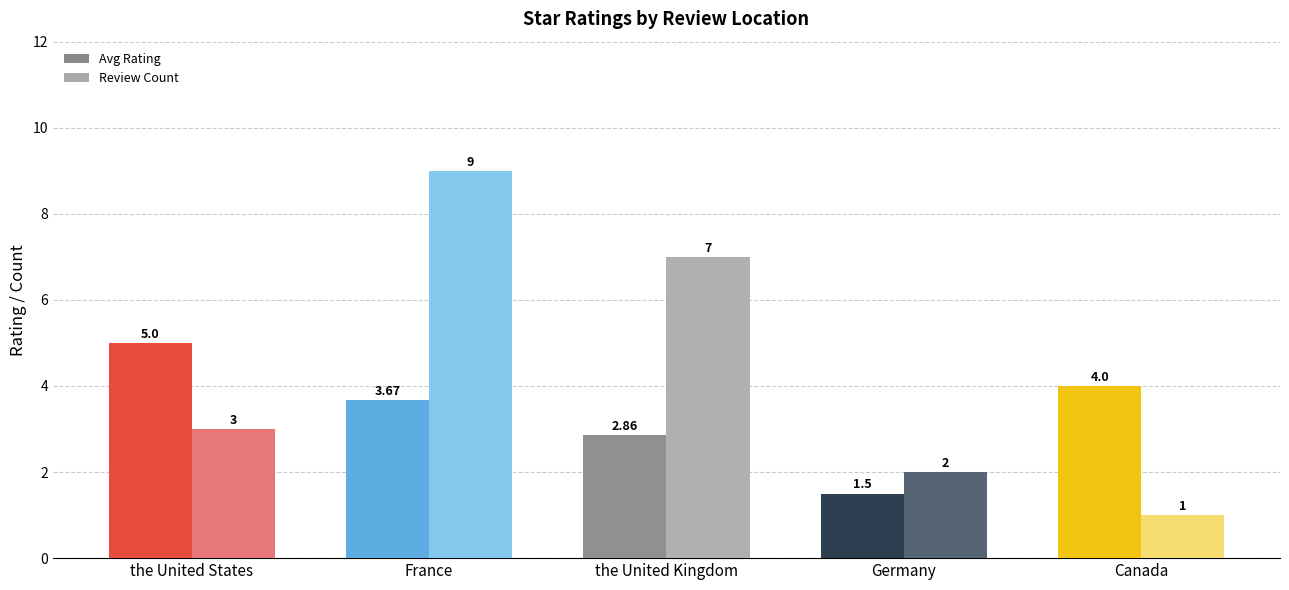

Count the number of data series in this chart.

2